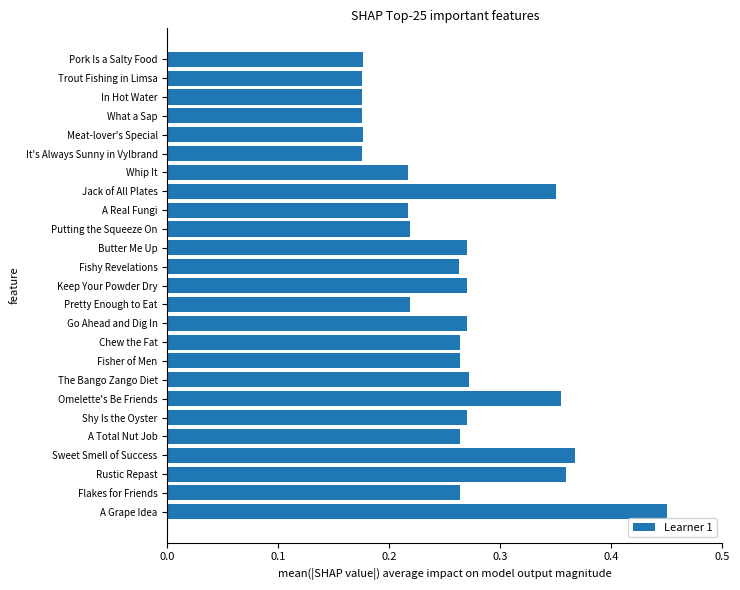

How many values are between 0 and 1?

25